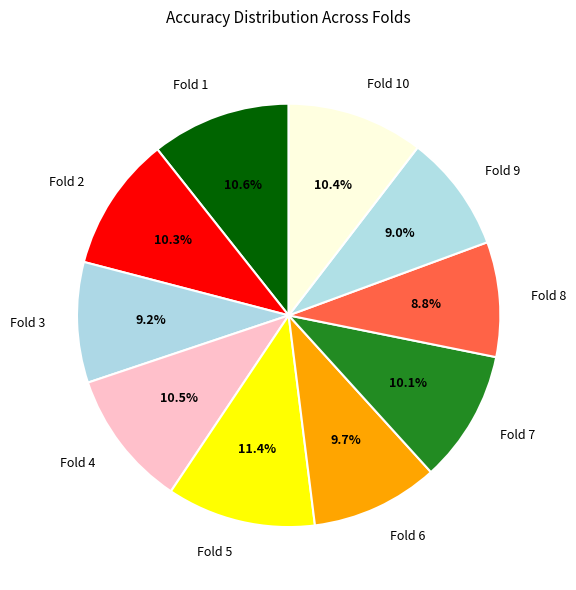

Does Fold 2 account for over 50% of the chart?

No